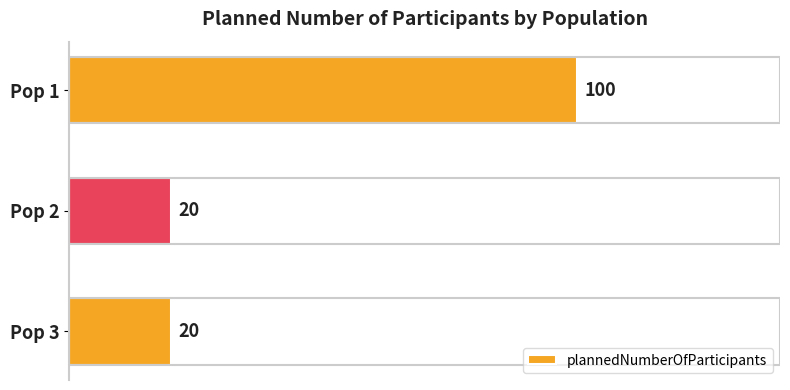

True or false: the data shows 21 at Pop 1.

False